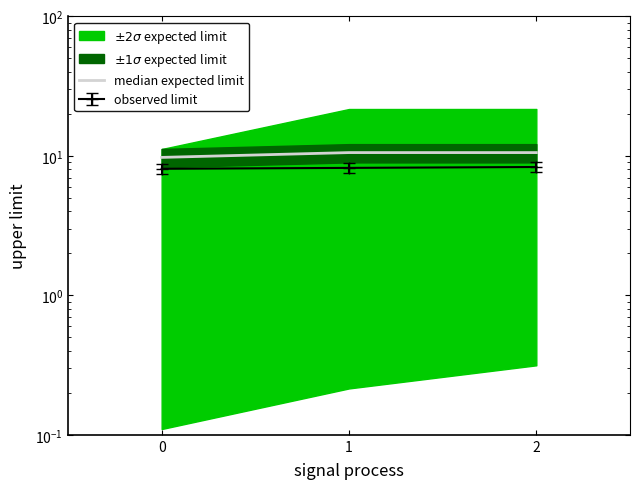

Is it true that the value at 1 is 15.4?

False